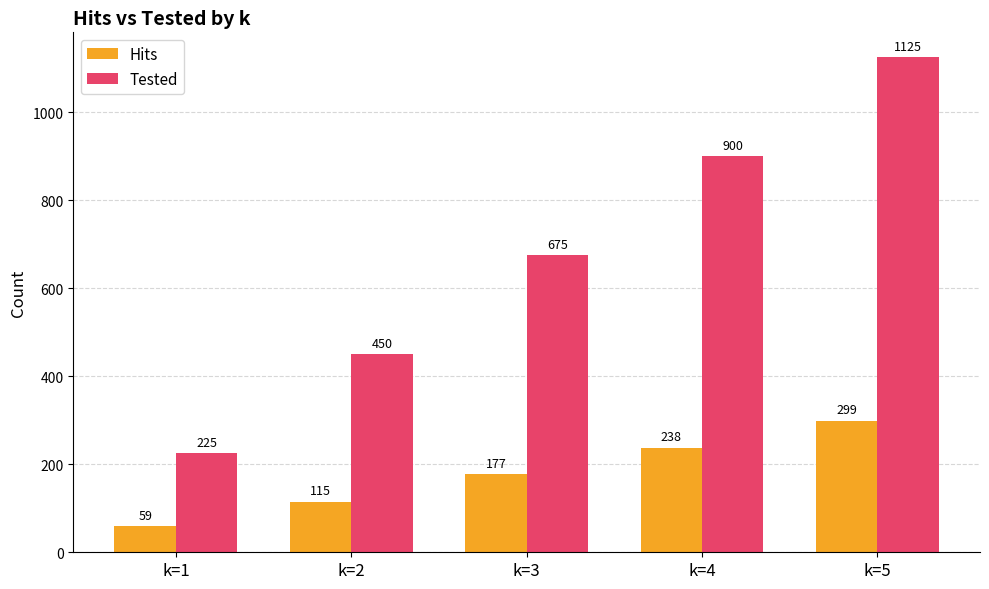

Is the value of Tested at k=3 greater than the value of Hits at k=3?

Yes